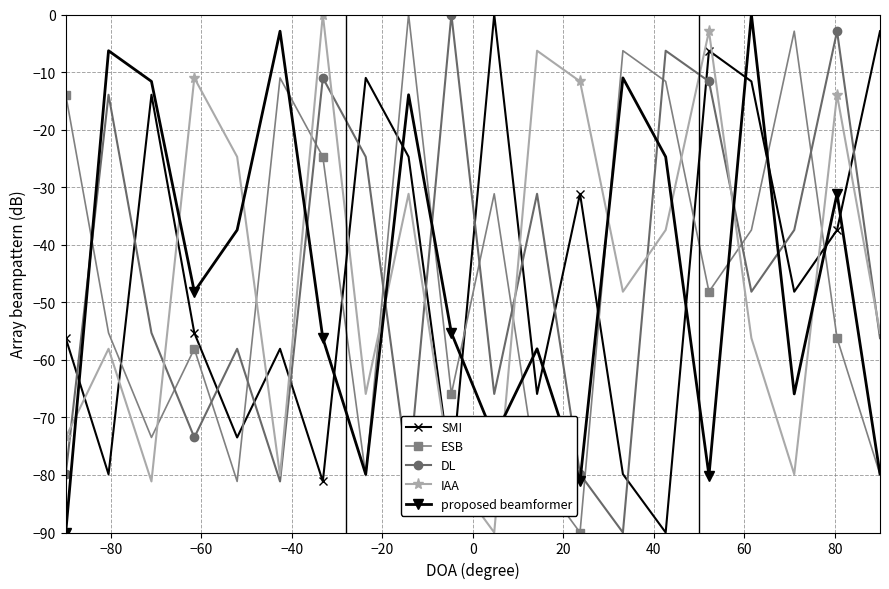

How many interior local valleys does the ESB series have?

6